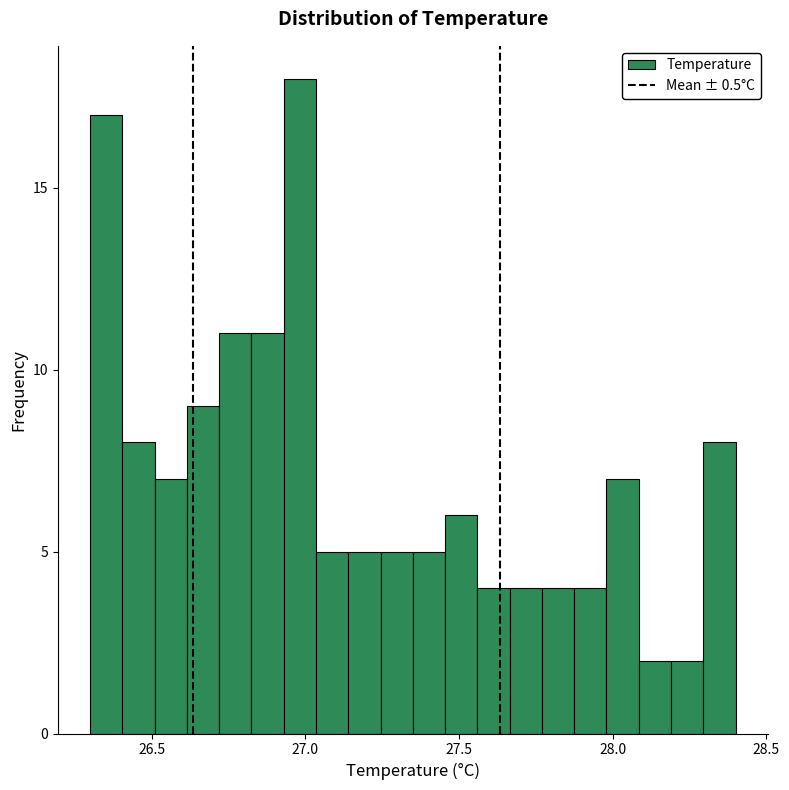

Around what value on the x-axis is the tallest bar? Give the approximate position of its centre, as read against the axis.

27.00